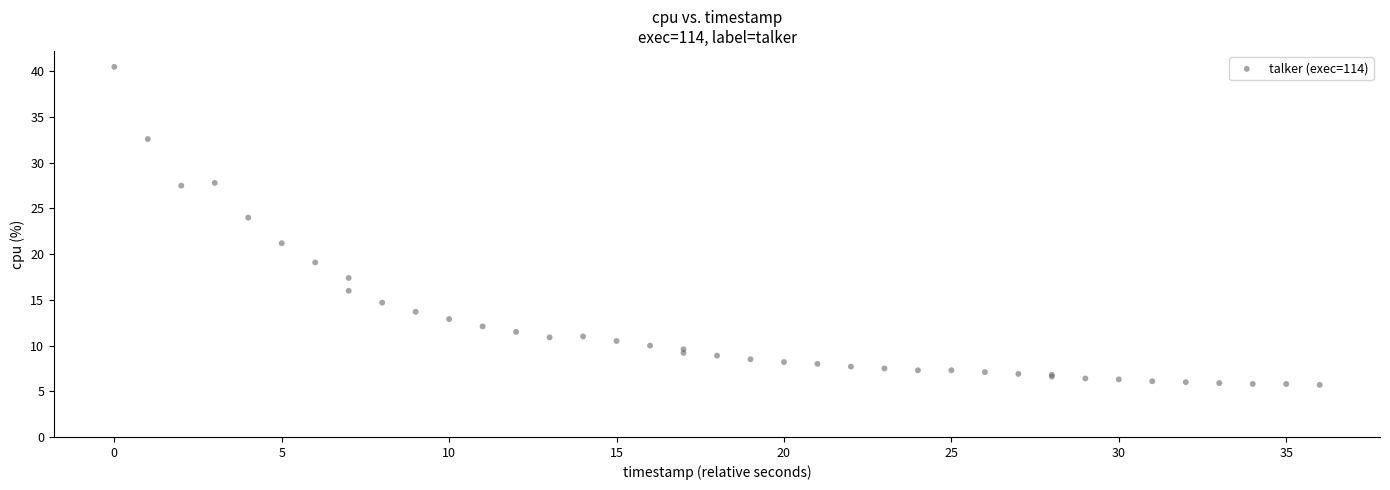

What Y value in the scatter plot is closest to 23?

24.0